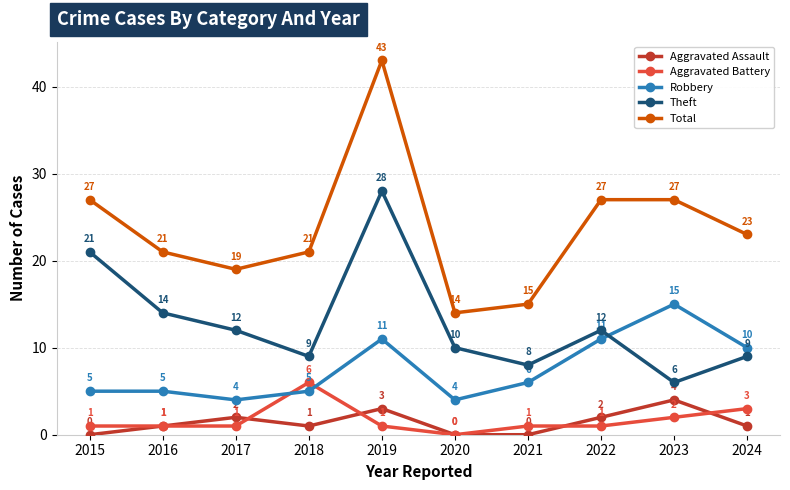

What is the difference between the second highest and minimum values in the Theft series?

15